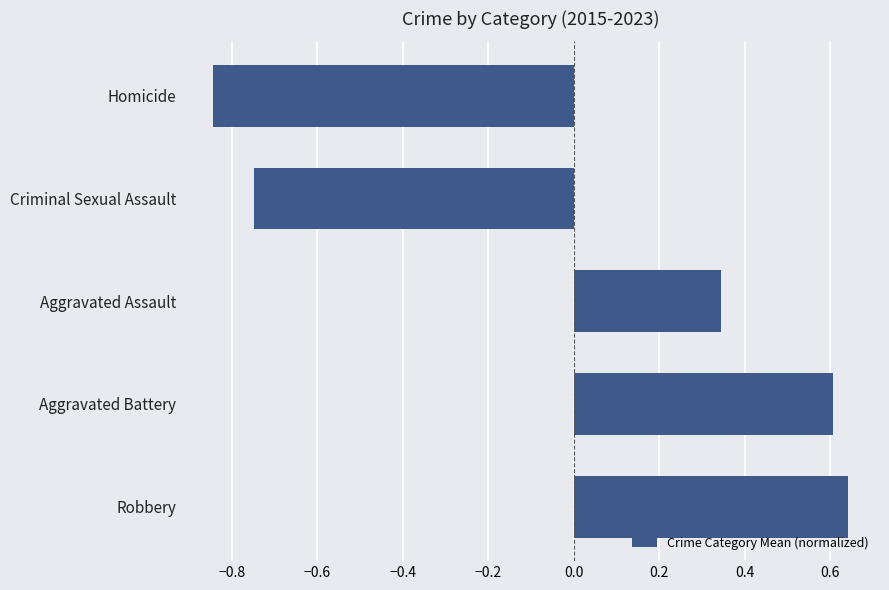

At which category does the chart reach its peak across all series?

Robbery